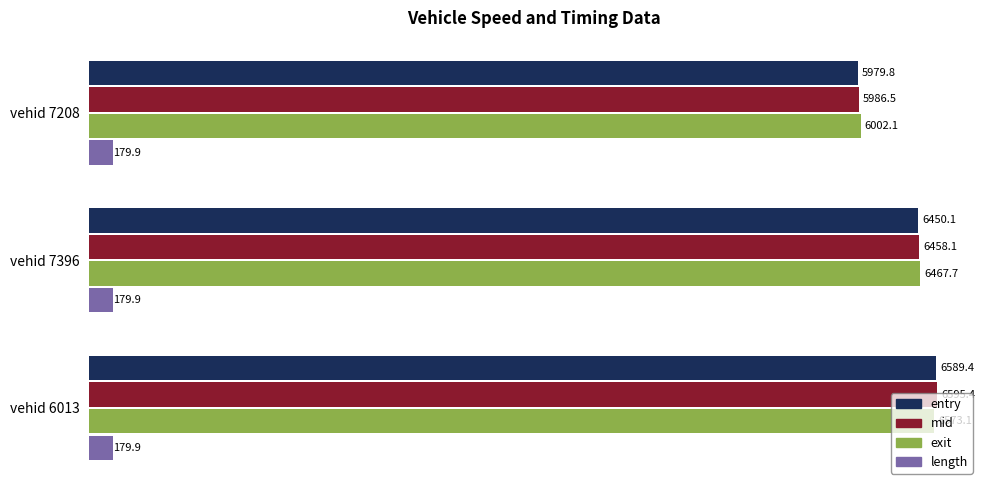

What is the greatest value displayed?

6595.4